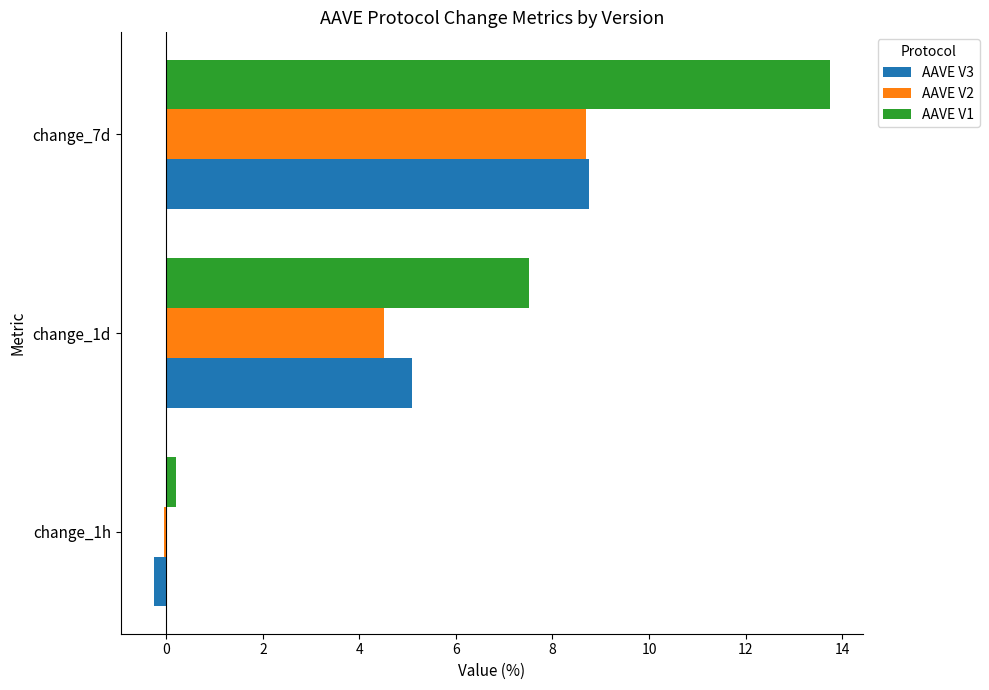

Which category has the highest value in the AAVE V2 series?

change_7d